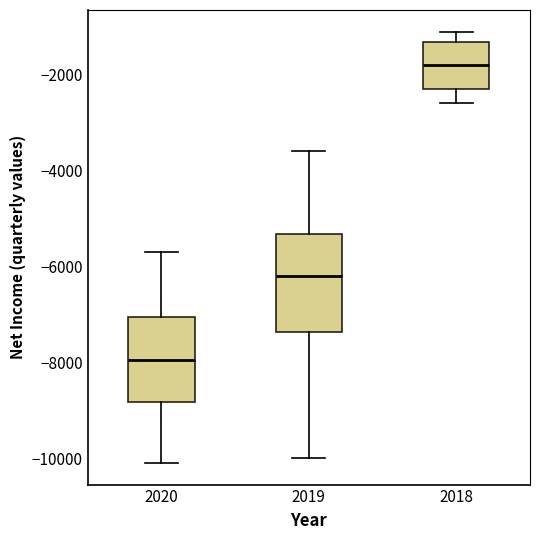

Where is the upper edge of the box at x = 2020 on the y-axis? The values are not printed on the chart, so give them approximately, as read against the axis.

-7000